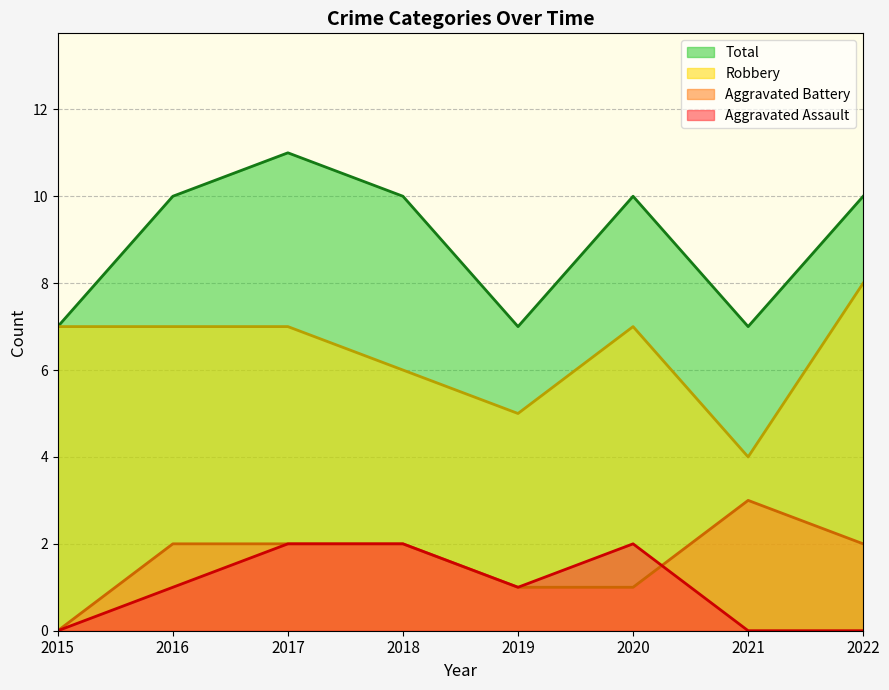

Rank the series at 2021 from lowest to highest value.

Aggravated Assault, Aggravated Battery, Robbery, Total